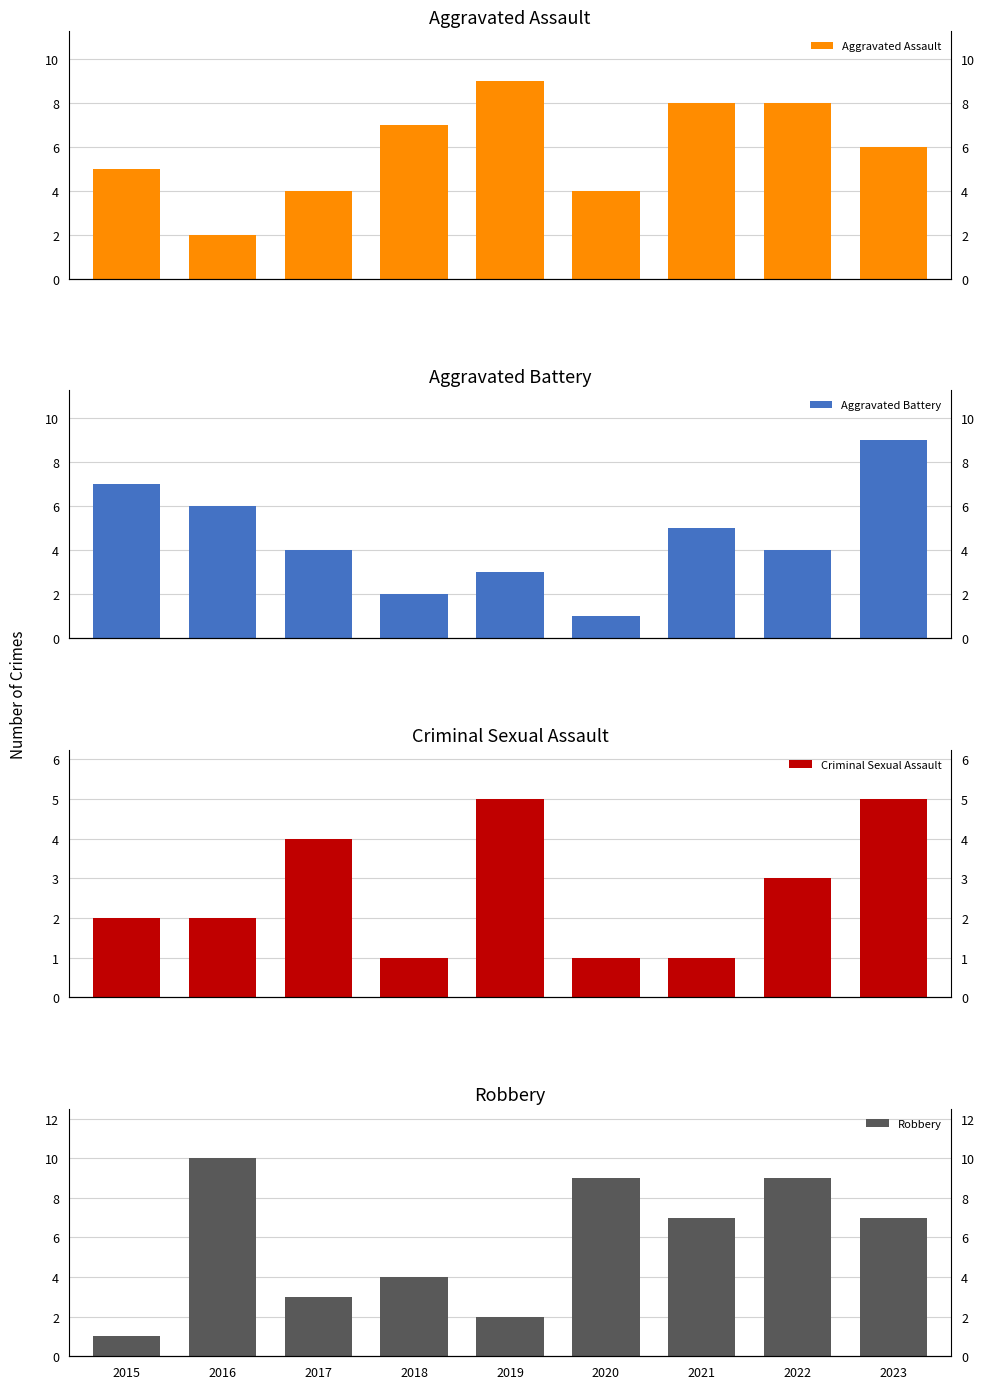

Count the number of categories in the chart.

9